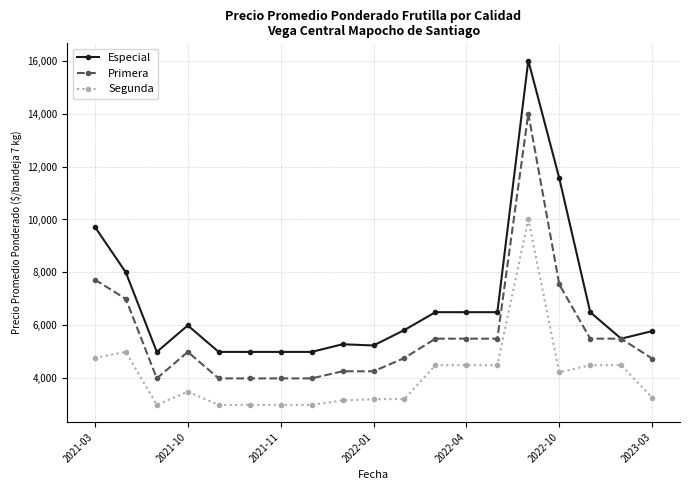

What is the highest value of the Primera series?

14000